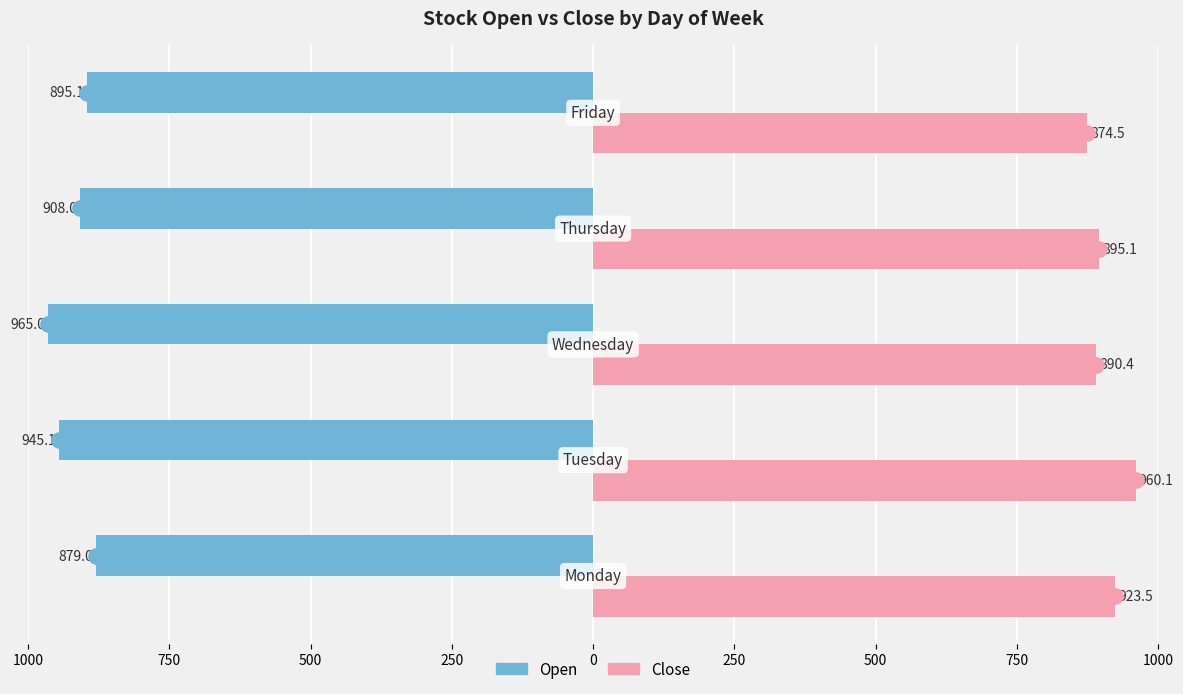

What are all the series names shown in the legend?

Open, Close